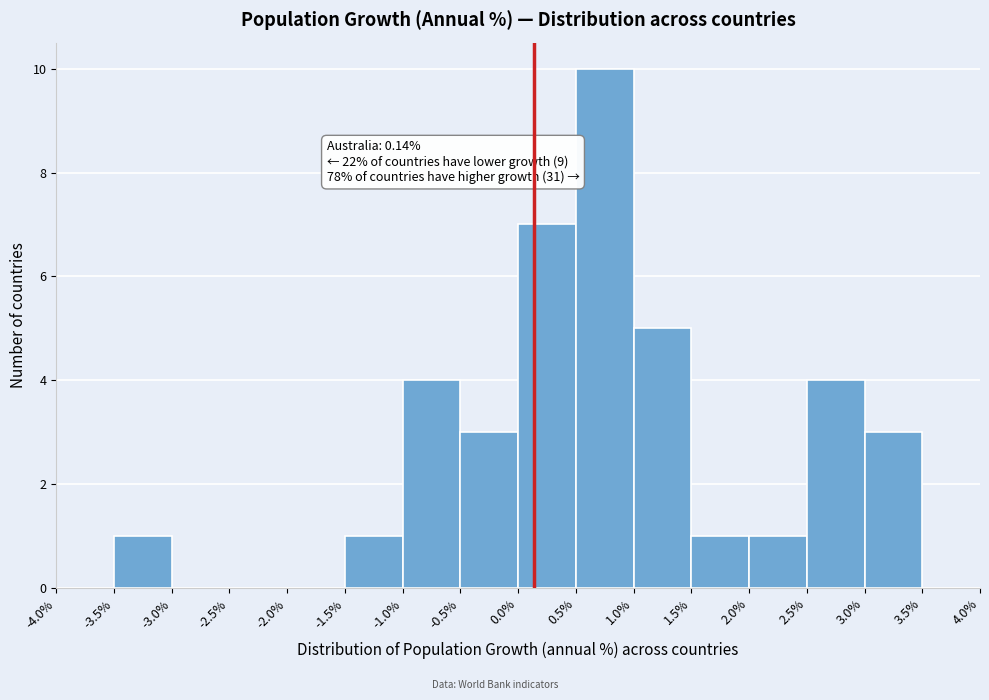

Over which range of the x-axis is the bar tallest?

0.5% to 1.0%